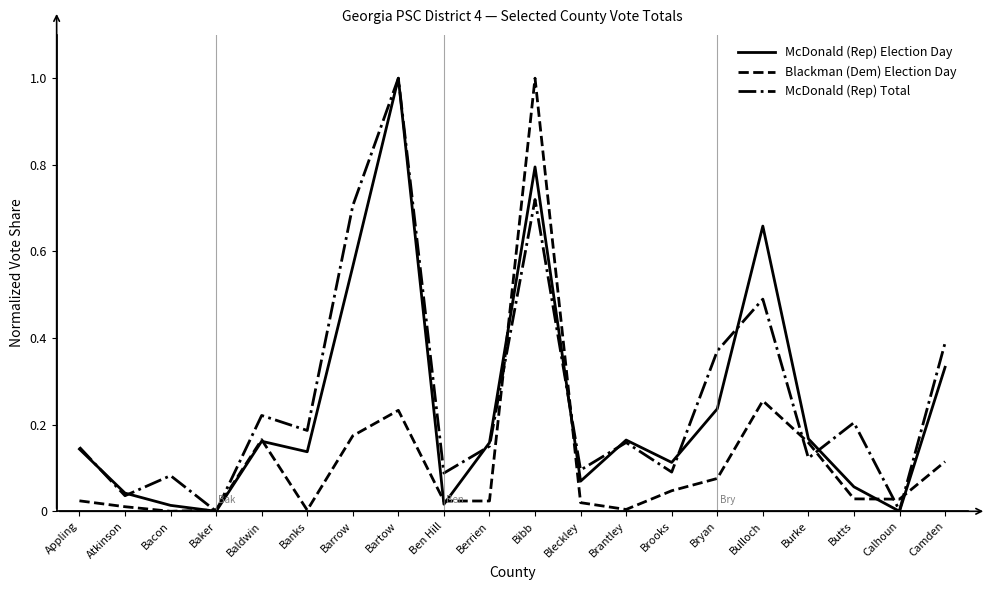

Is it true that McDonald (Rep) Election Day equals 0.5 at Camden?

False